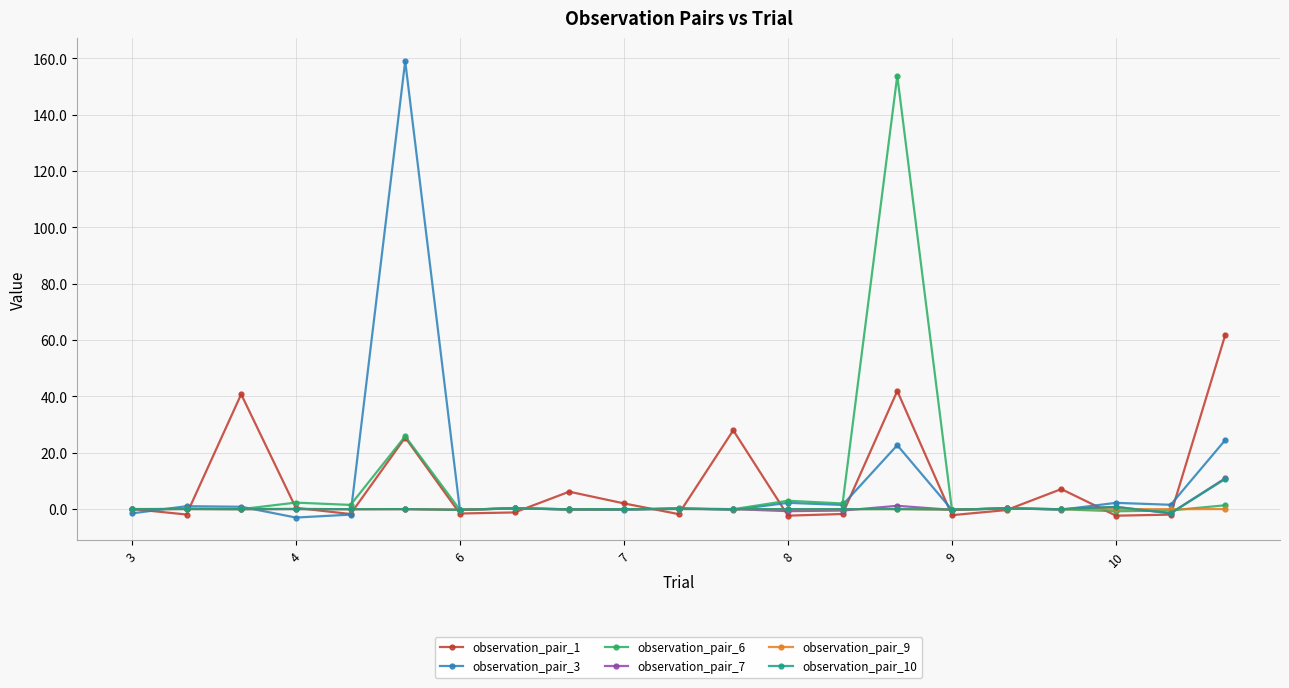

How many categories are shown in the chart?

21